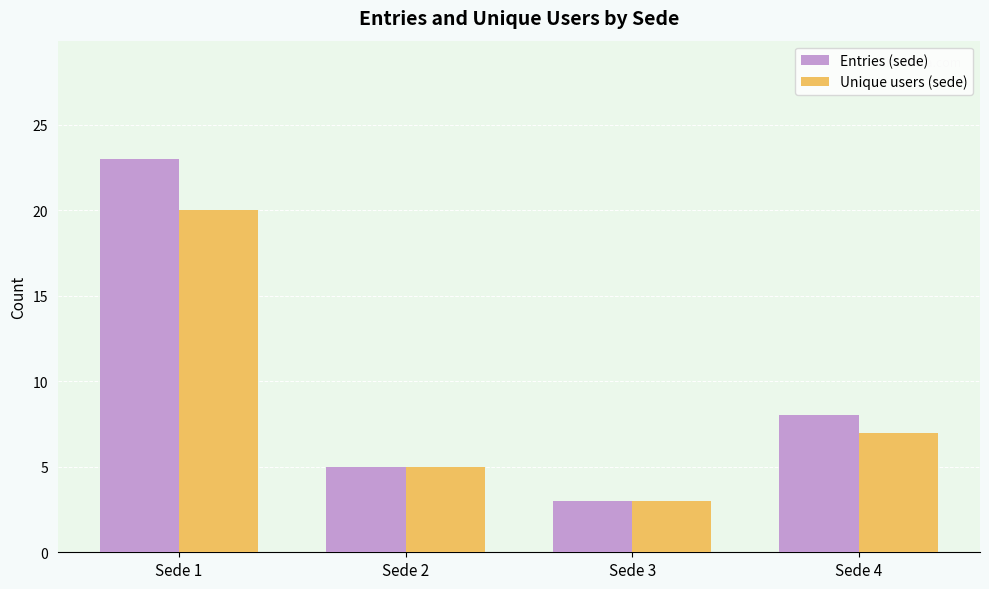

The Unique users (sede) series shows 8 at Sede 2. True or false?

False